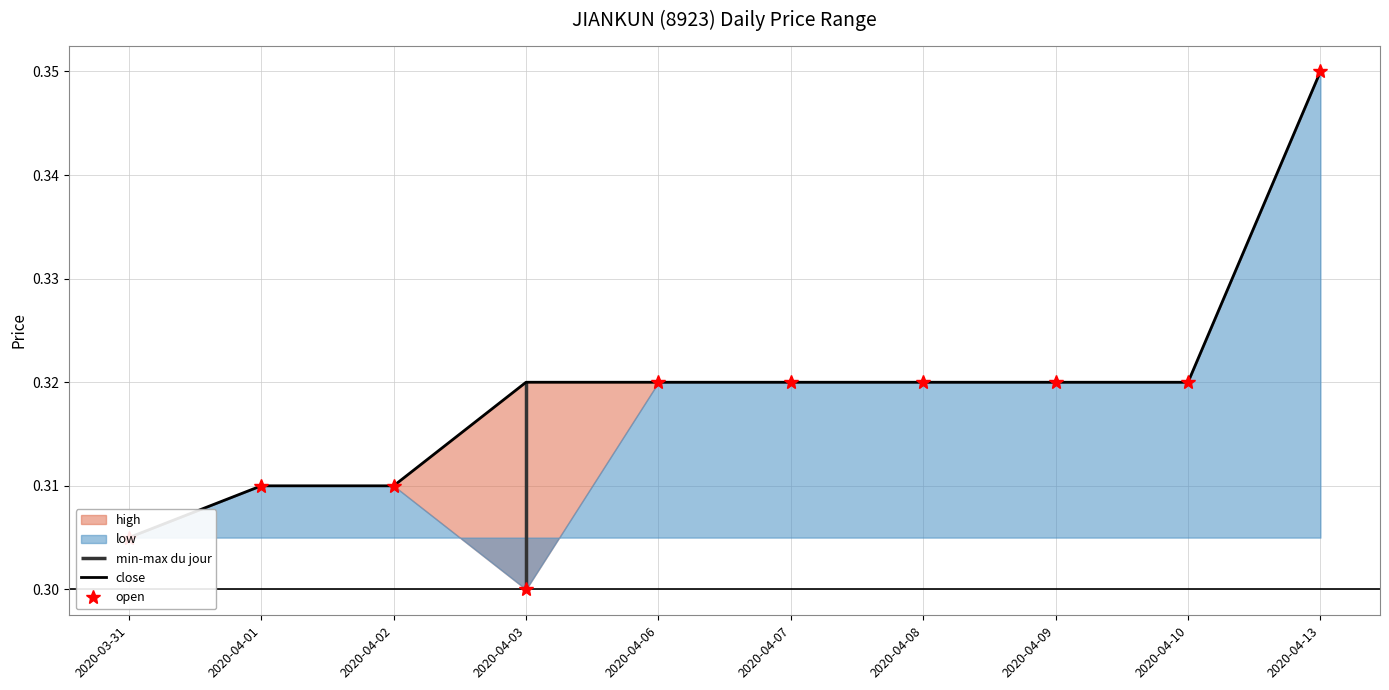

Is the value of close at 2020-04-01 greater than the value of open at 2020-04-01?

No